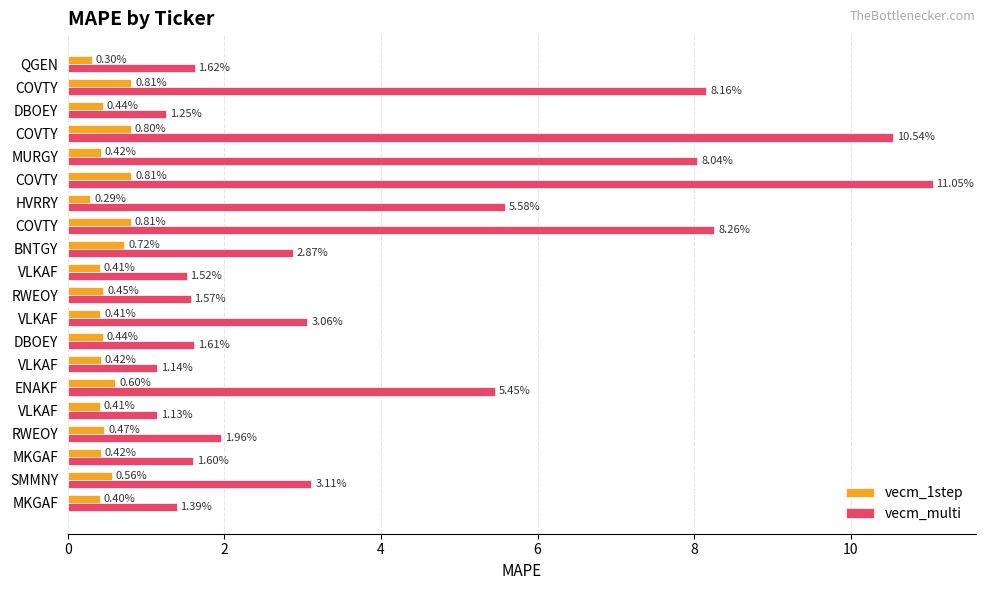

What is the value of the vecm_1step bar at the 13th from the left?

0.4